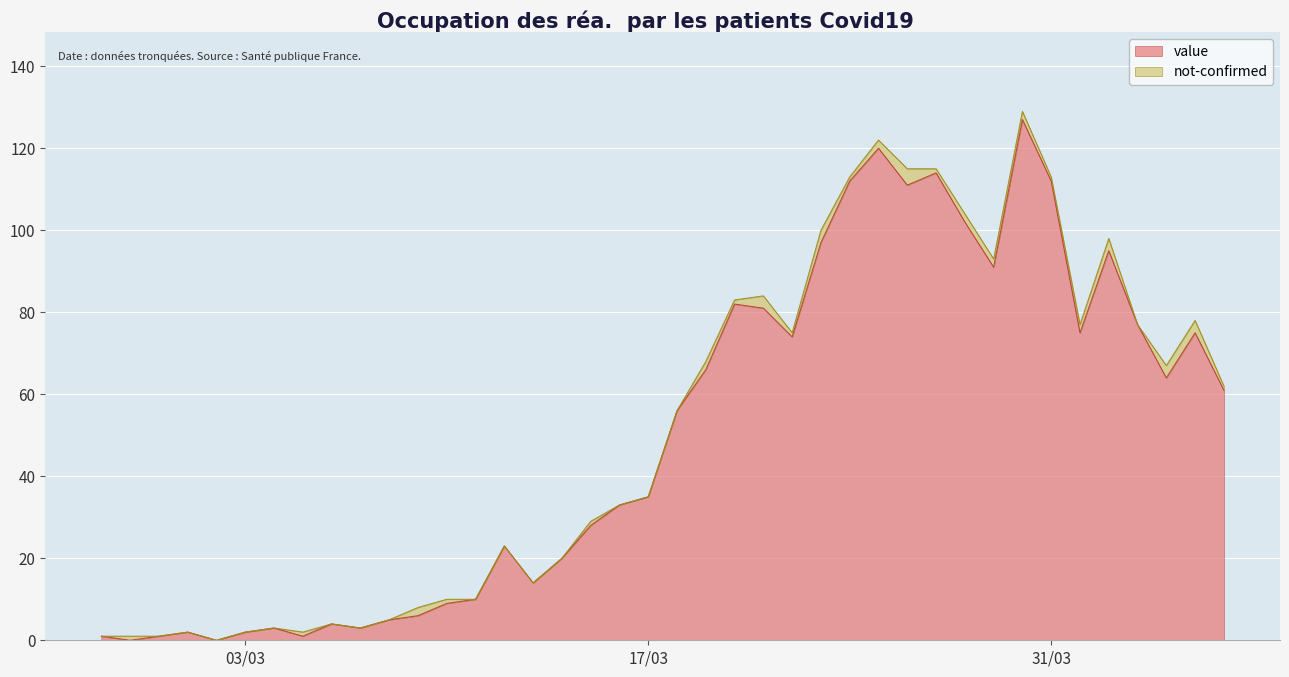

Reading left to right, list all the values displayed in this chart.

1	0	1	2	0	2	3	1	4	3	5	6	9	10	23	14	20	28	33	35	56	66	82	81	74	97	112	120	111	114	102	91	127	112	75	95	77	64	75	61